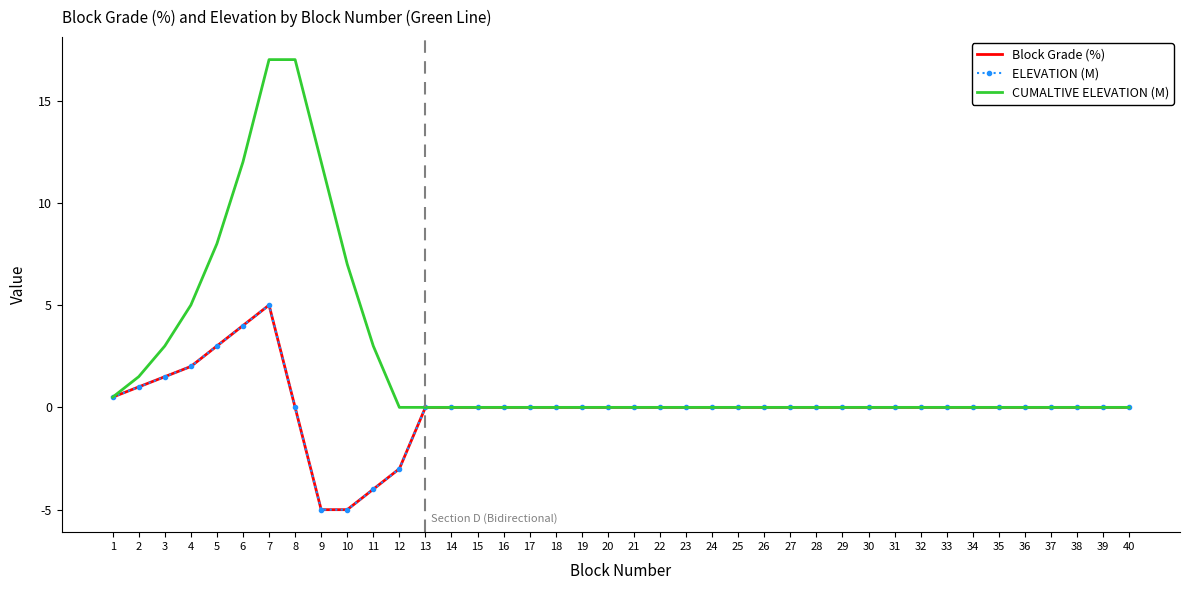

What is the difference between the maximum and minimum values in the CUMALTIVE ELEVATION (M) series?

17.0